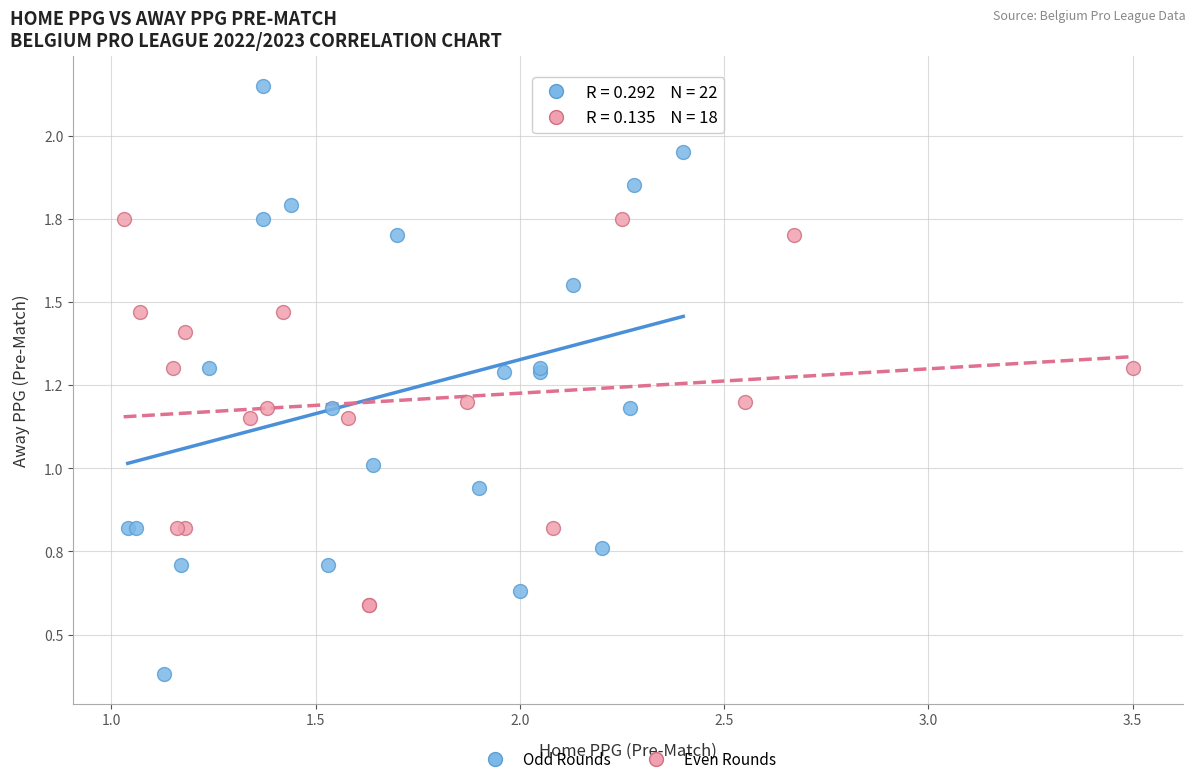

What are all the series names shown in the legend?

Odd Rounds, Even Rounds